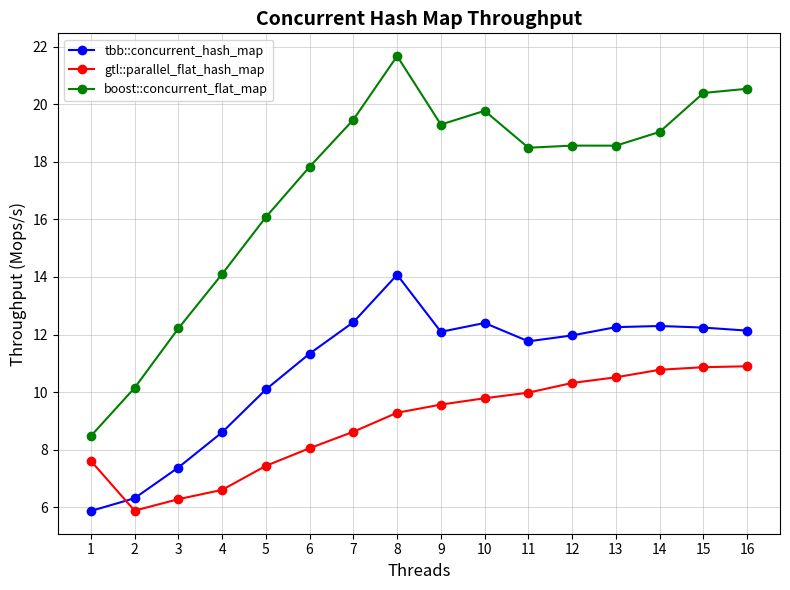

Does the chart display data point markers on the line(s)?

Yes